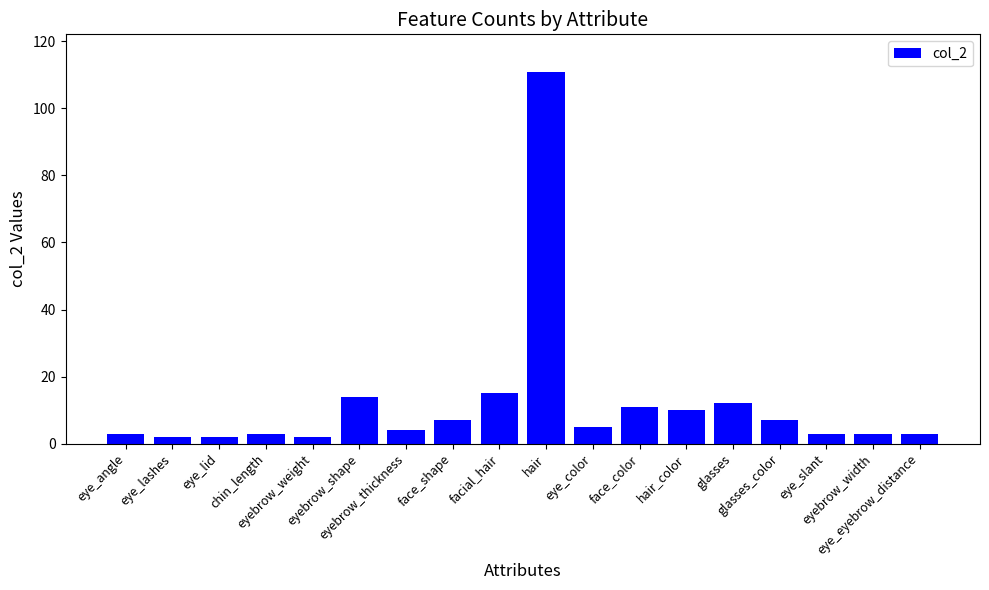

What is the value of the 4th bar from the left?

3